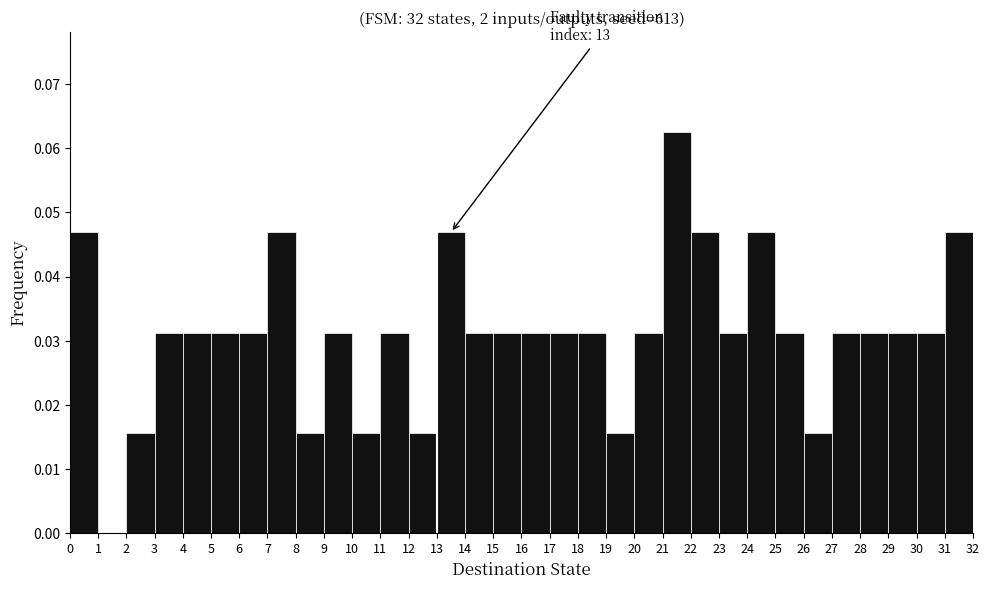

Which range on the x-axis has the tallest bar?

21 to 22